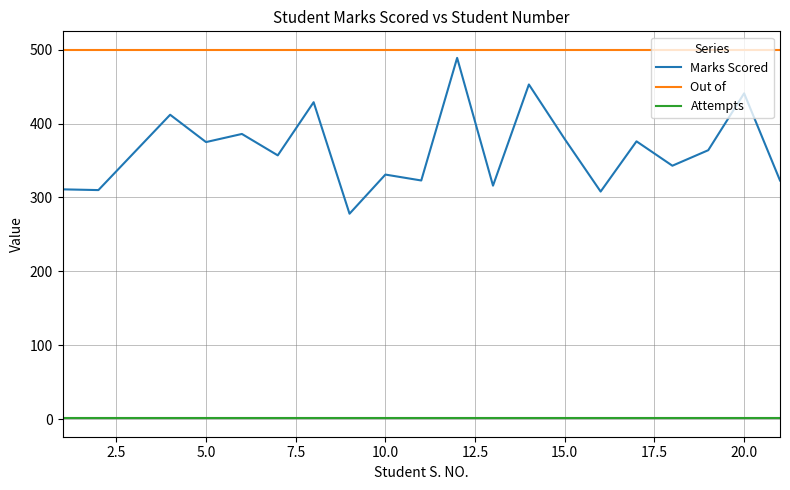

True or false: Out of and Marks Scored cross at least once.

False